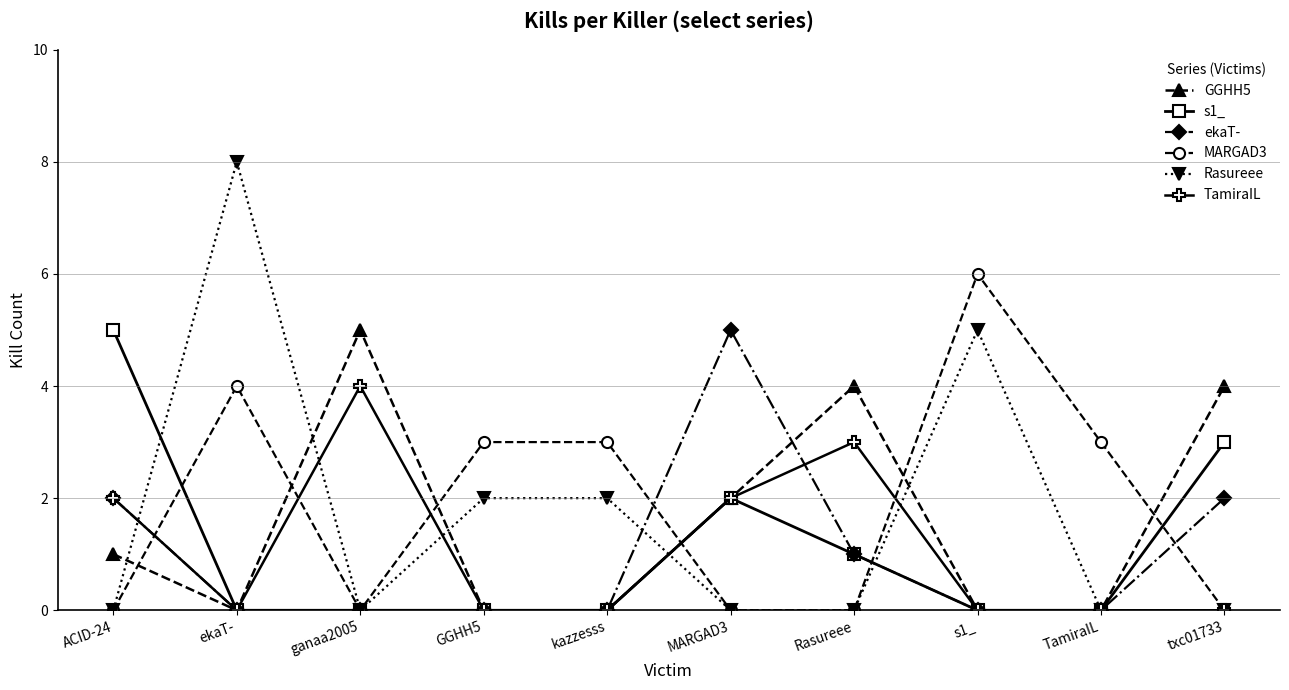

What is the difference between the highest and lowest values at kazzesss?

3